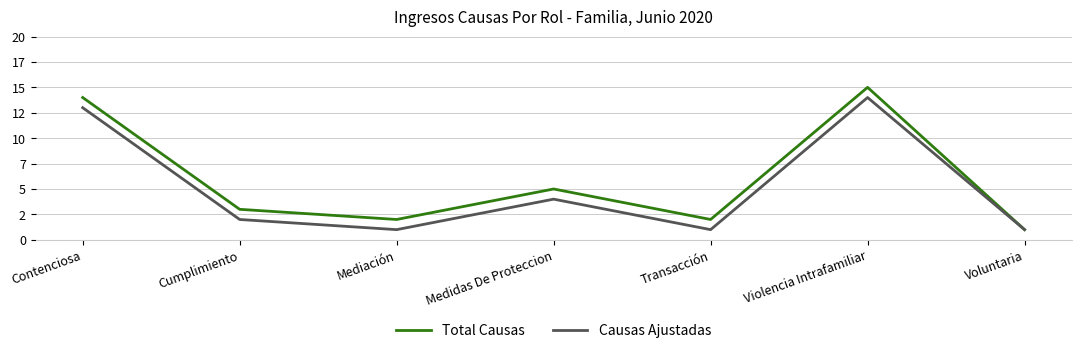

Which series has the largest total across all categories?

Total Causas